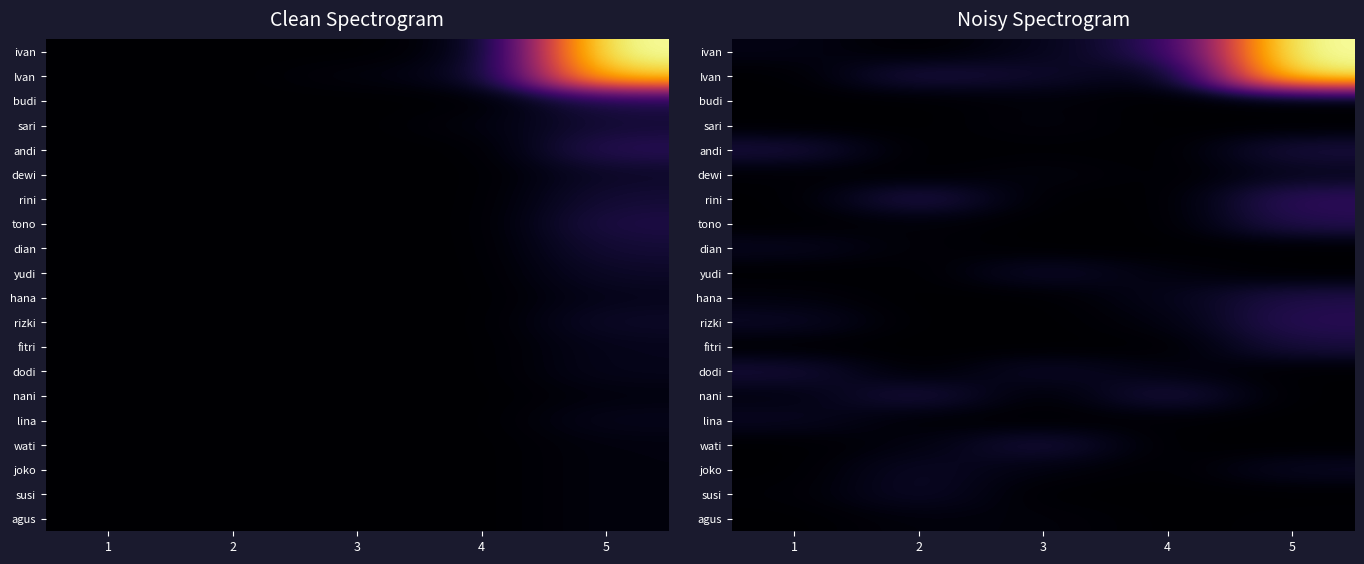

At 2, list the series in order from smallest to largest.

ivan, budi, sari, andi, dewi, yudi, hana, rizki, fitri, dodi, lina, dian, tono, agus, wati, joko, susi, nani, Ivan, rini